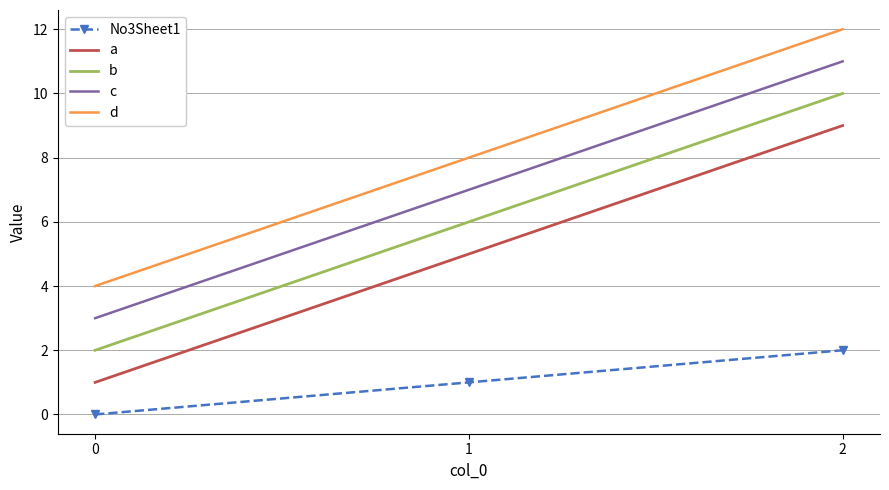

True or false: d has a value of 4 at 0.

True